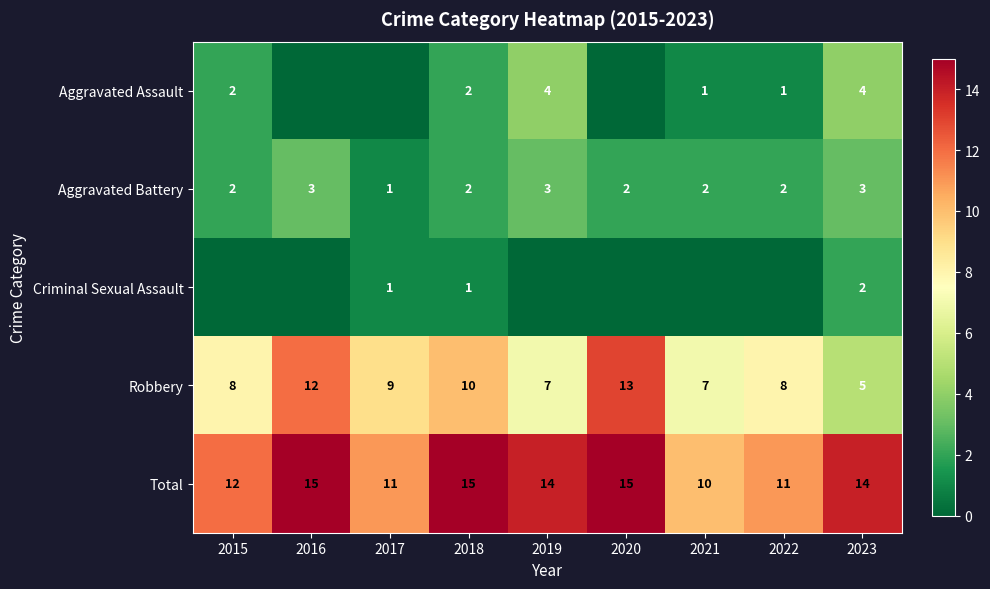

Is the value of Total at 2020 greater than the value of Robbery at 2021?

Yes